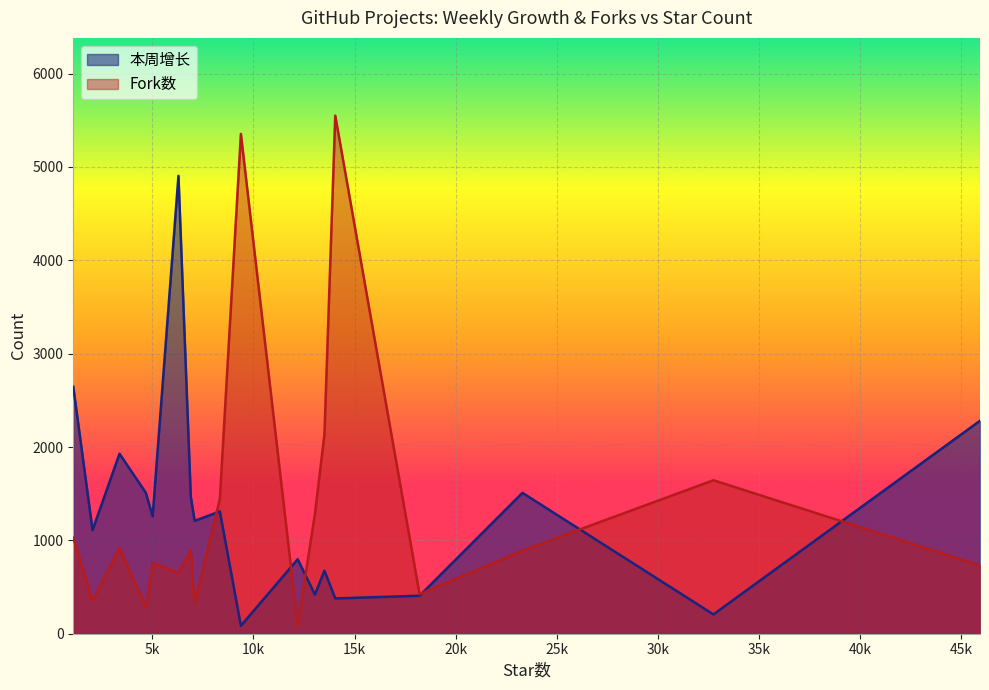

Where does the 本周增长 series first go above 1257?

1093